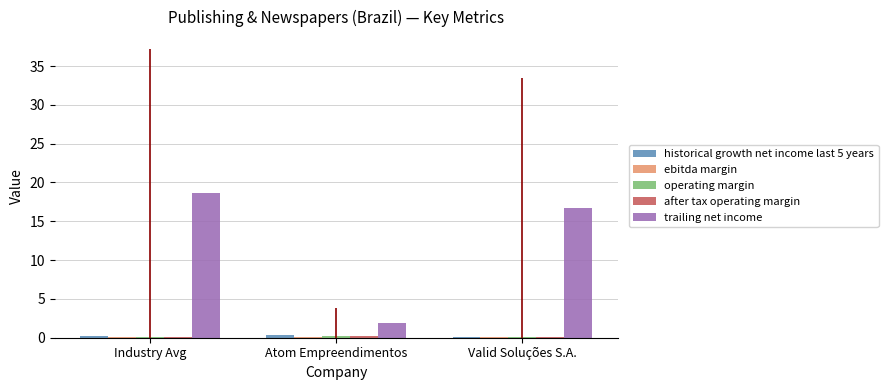

Which series changed the most between Industry Avg and Valid Soluções S.A.?

trailing net income